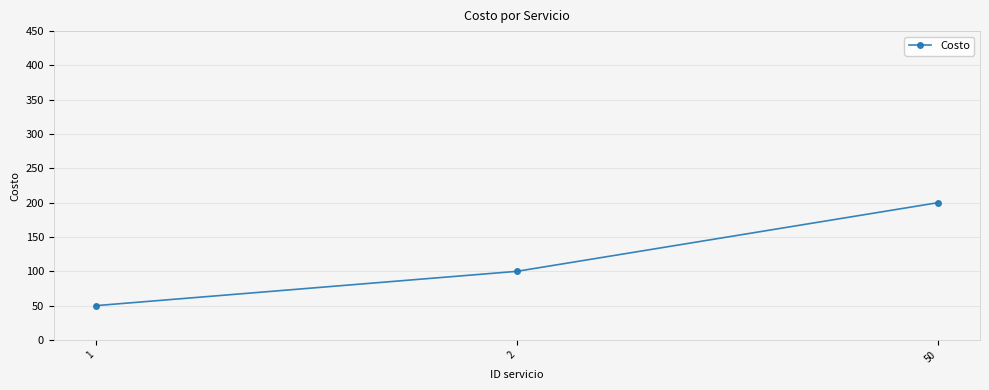

Reading left to right, transcribe all the data shown in this chart.

50	100	200